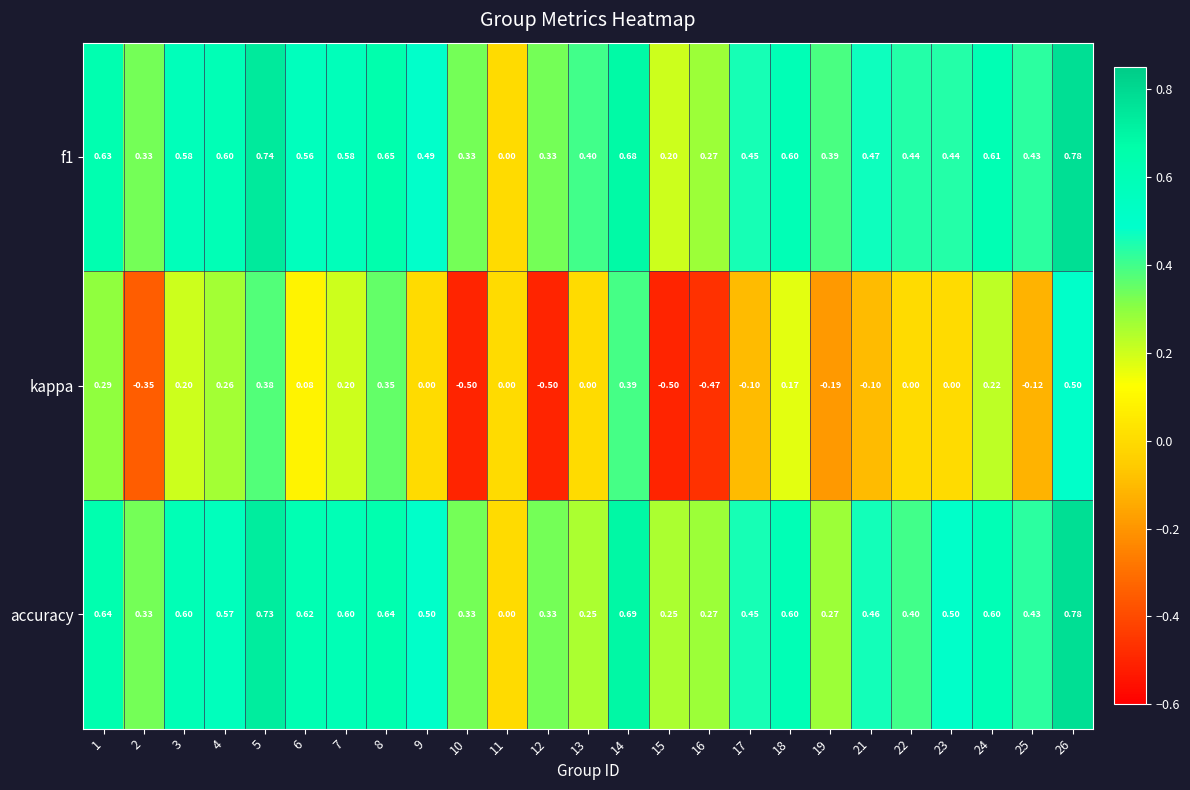

Between 6 and 13, which series saw the biggest shift?

accuracy